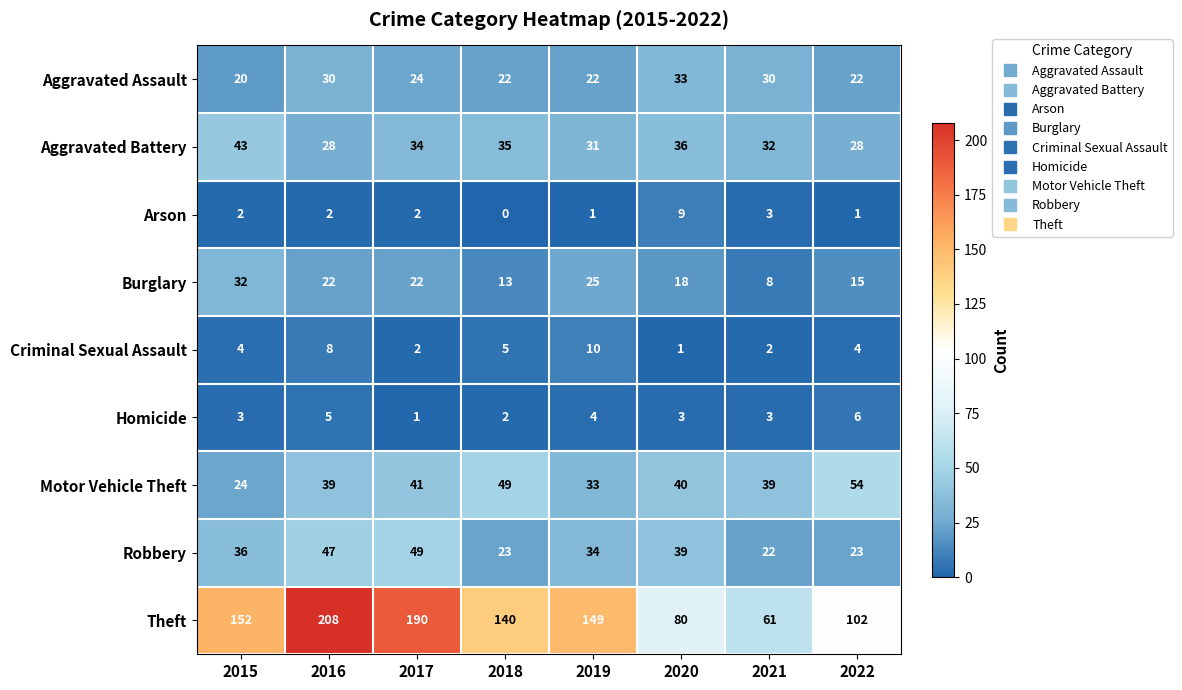

The Homicide series shows 2 at 2019. True or false?

False